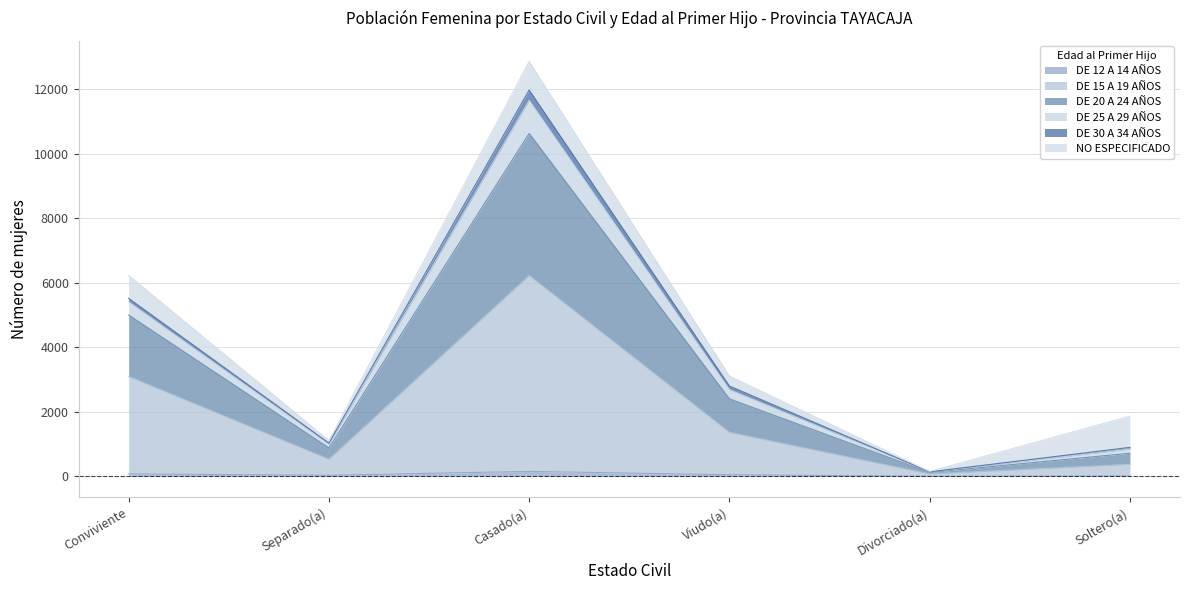

In DE 15 A 19 AÑOS, how many points are higher than both neighbors (excluding endpoints)?

1